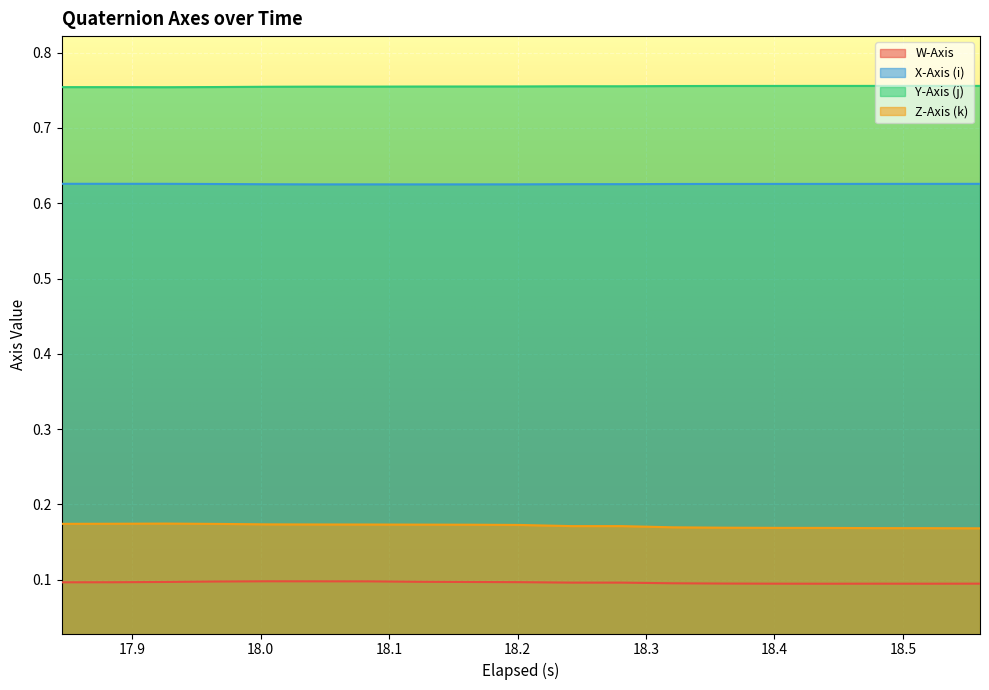

Which series has the widest spread of values?

Z-Axis (k)